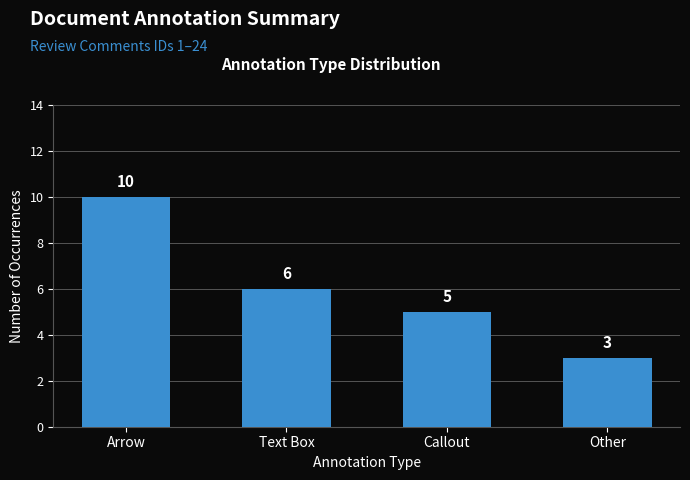

Reading right to left, what are all the values shown in this chart?

Other=3	Callout=5	Text Box=6	Arrow=10